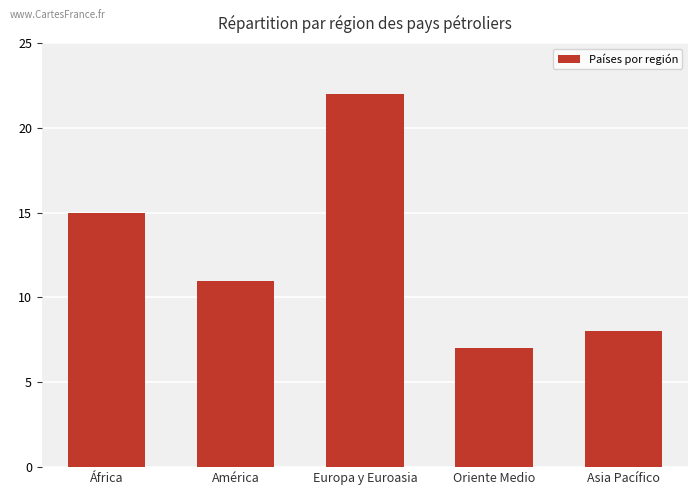

Reading left to right, what are all the values shown in this chart?

África=15	América=11	Europa y Euroasia=22	Oriente Medio=7	Asia Pacífico=8